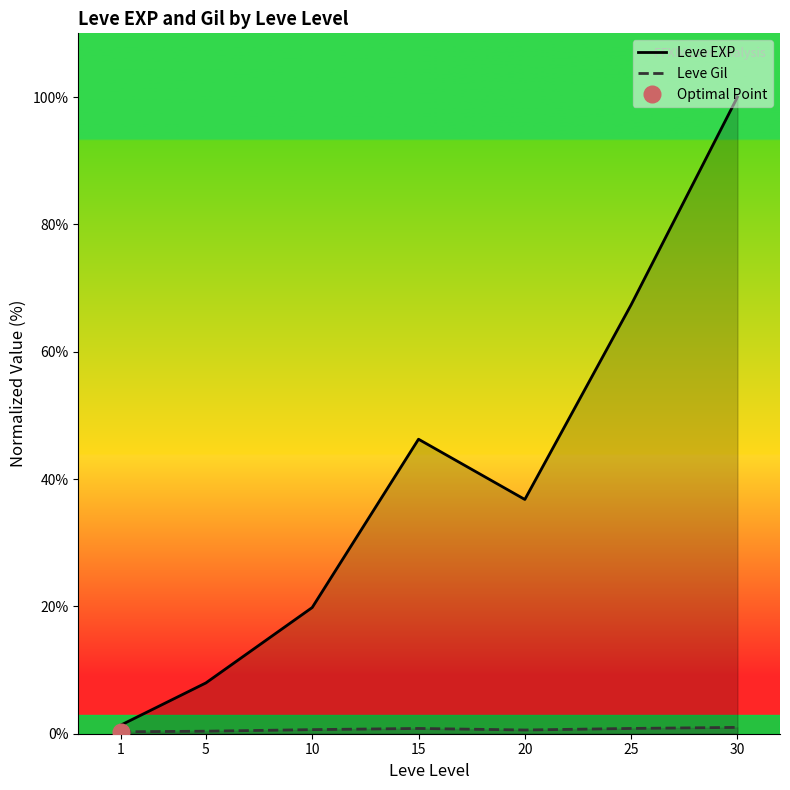

How many lines are shown in the chart?

2